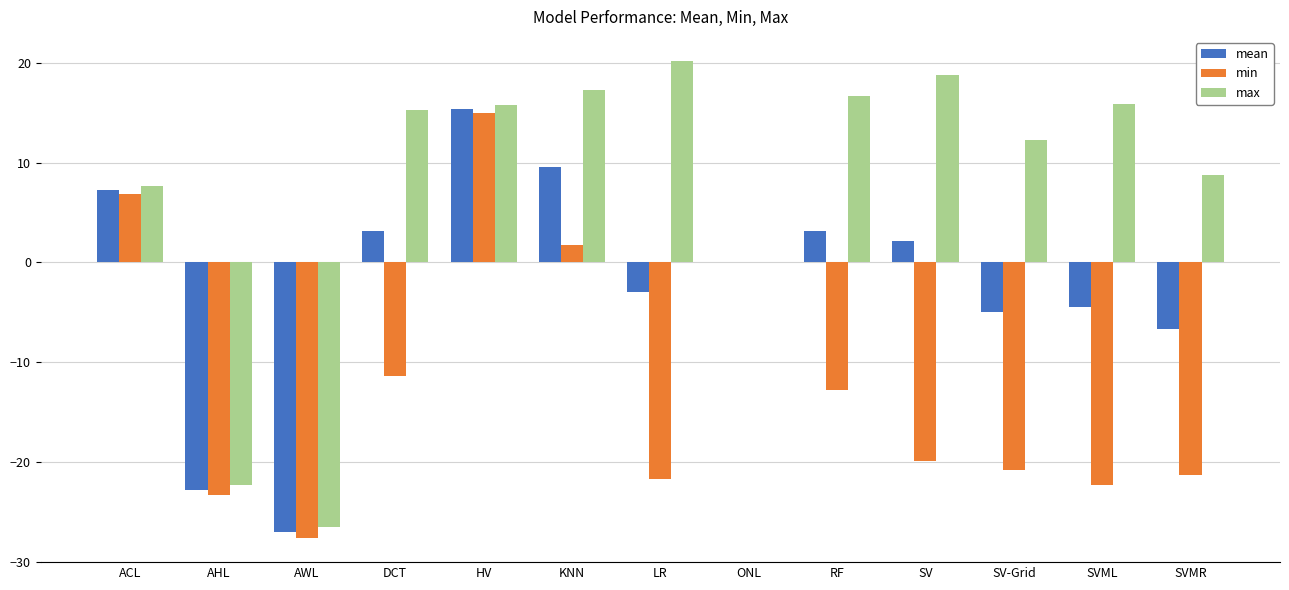

How many distinct data groups are displayed?

3